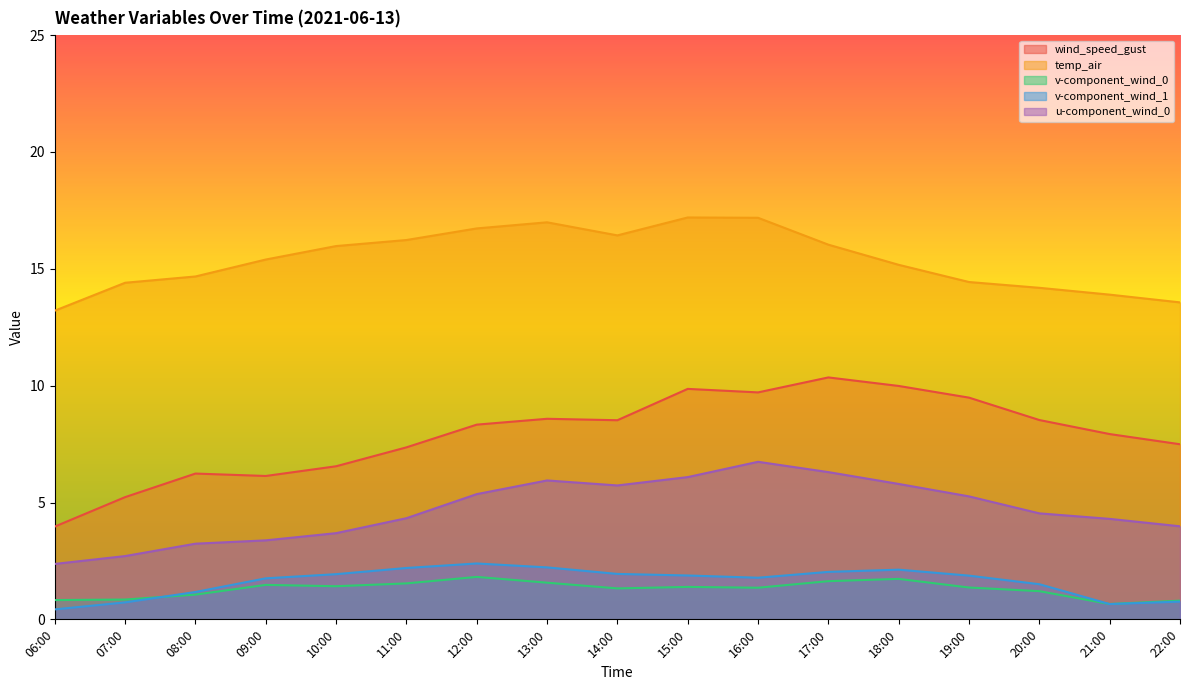

What is the spread (max minus min) of values at 22:00?

12.8